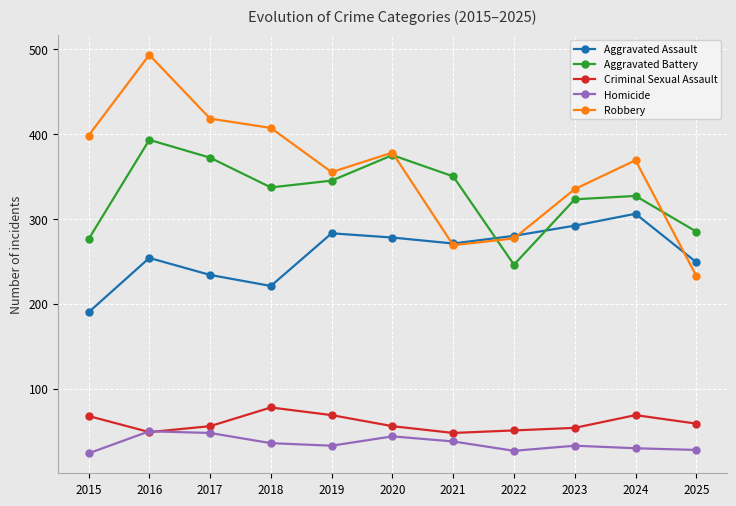

At which label does Robbery first exceed 369?

2015